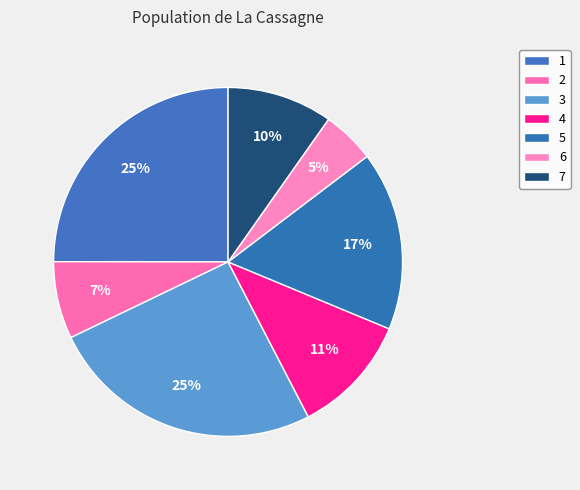

Does 7 represent more than half of the total?

No